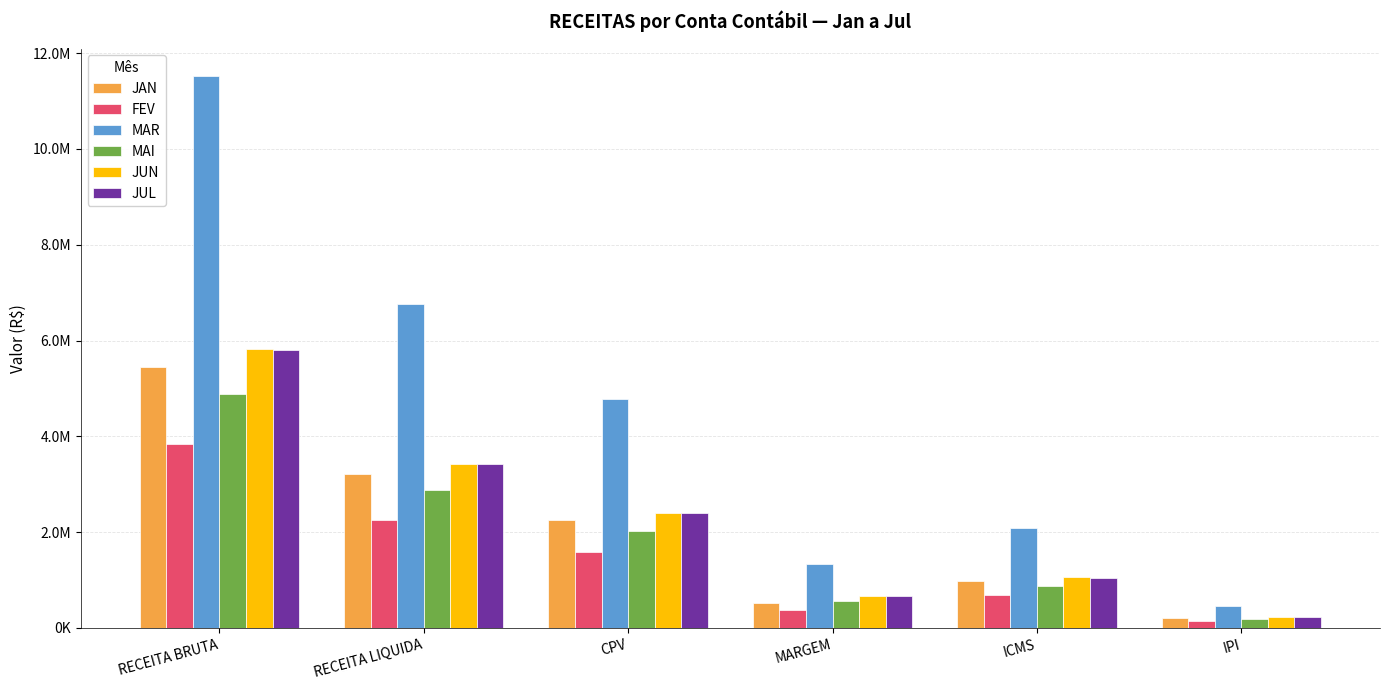

What is the difference between the maximum and minimum values in the FEV series?

3679753.1